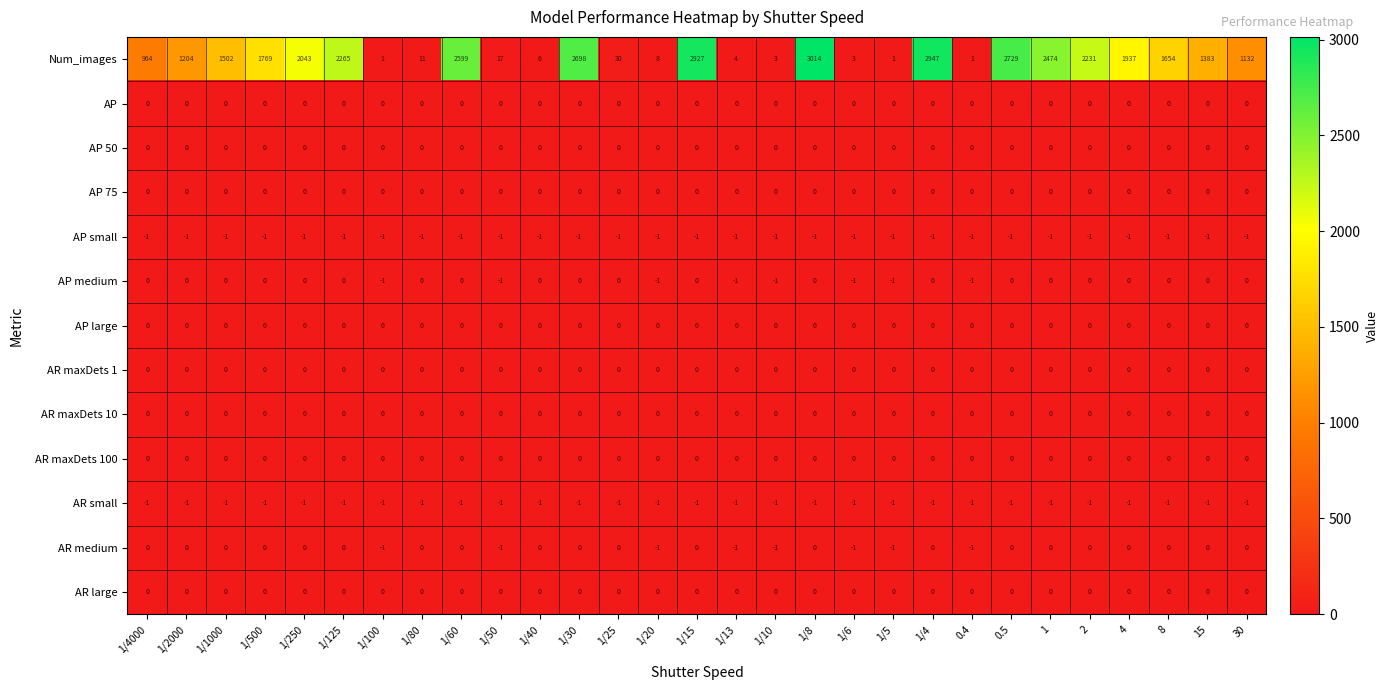

Where does the Num_images series first go above 1383?

1/1000